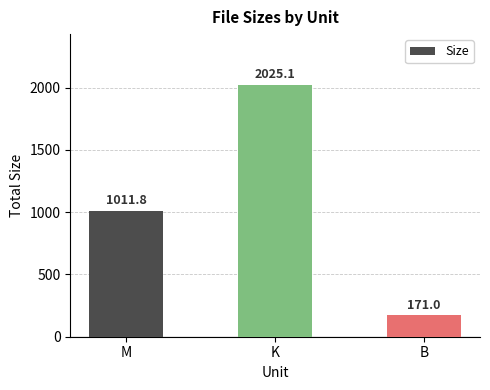

The chart shows a value of 1011.8 at M. True or false?

True